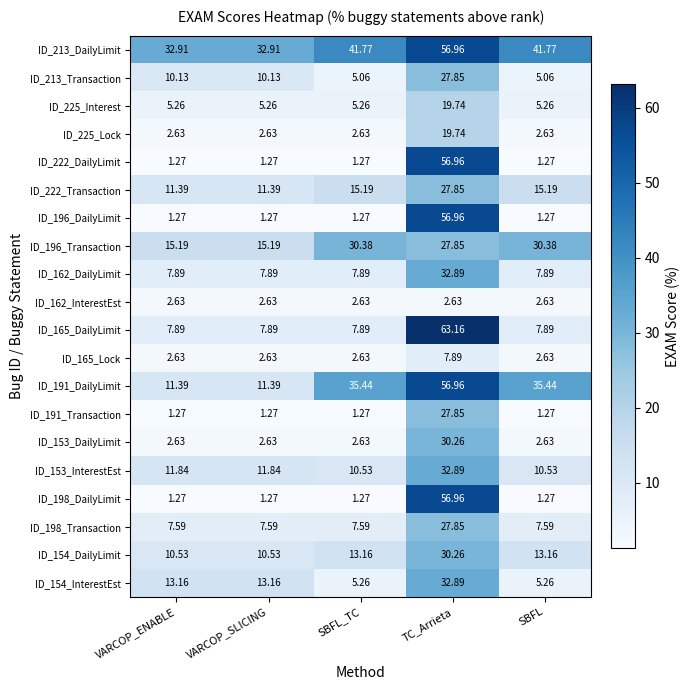

Which label corresponds to the largest value in the chart?

TC_Arrieta